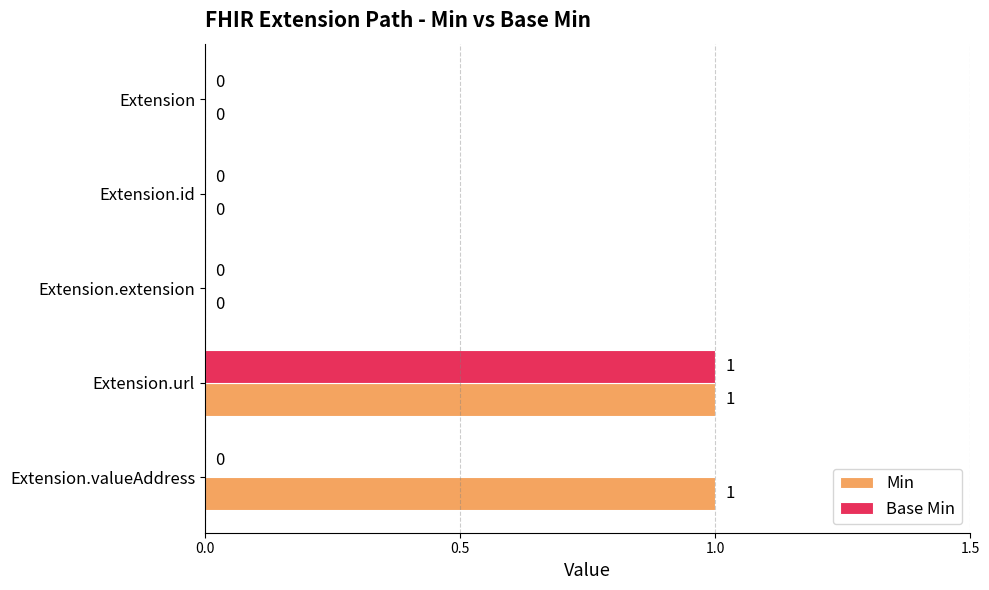

The value of Base Min at Extension.valueAddress is 0. True or false?

True